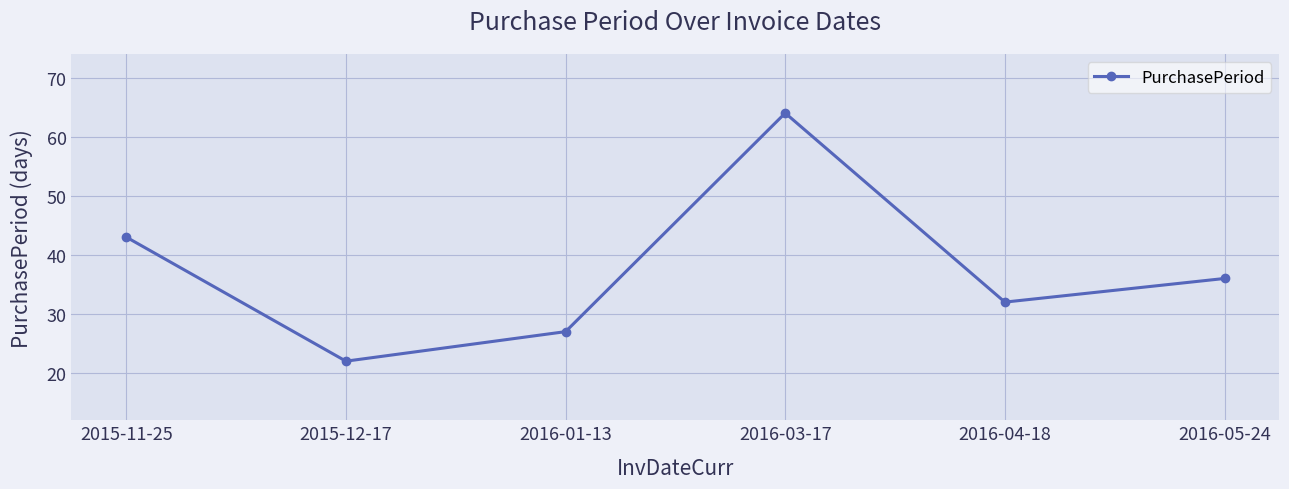

Rank the categories by value from highest to lowest.

2016-03-17, 2015-11-25, 2016-05-24, 2016-04-18, 2016-01-13, 2015-12-17